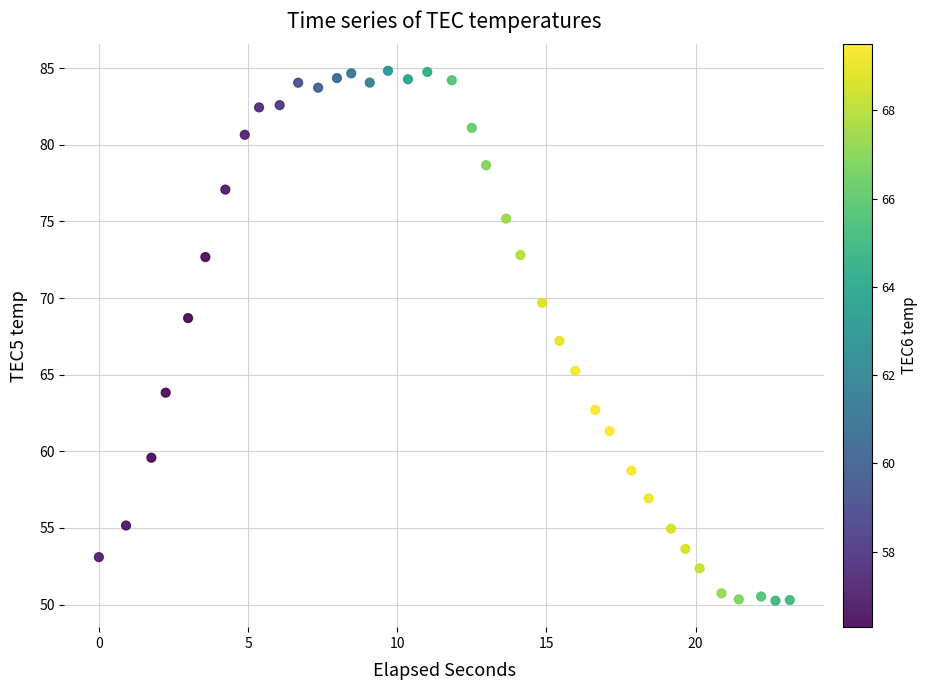

What is the range of X values (max minus min)?

23.2